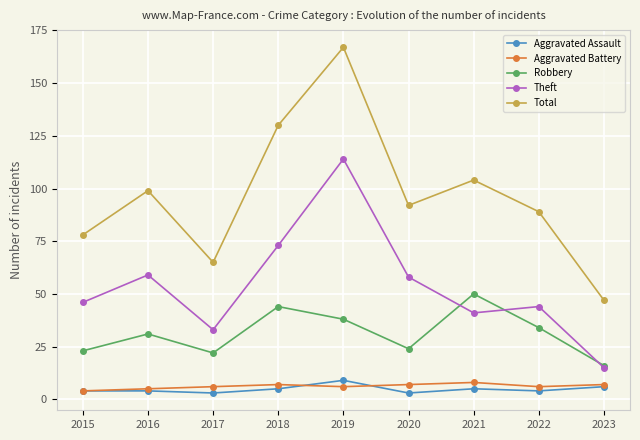

Reading left to right, what are all the values shown in this chart?

Aggravated Assault: 4	4	3	5	9	3	5	4	6
Aggravated Battery: 4	5	6	7	6	7	8	6	7
Robbery: 23	31	22	44	38	24	50	34	16
Theft: 46	59	33	73	114	58	41	44	15
Total: 78	99	65	130	167	92	104	89	47